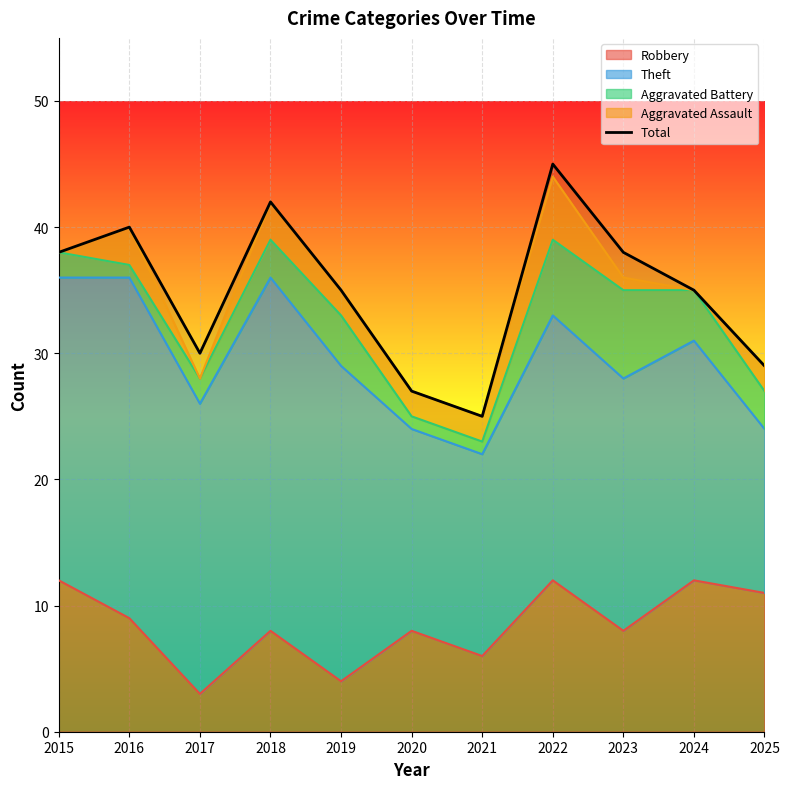

How many distinct data groups are displayed?

1